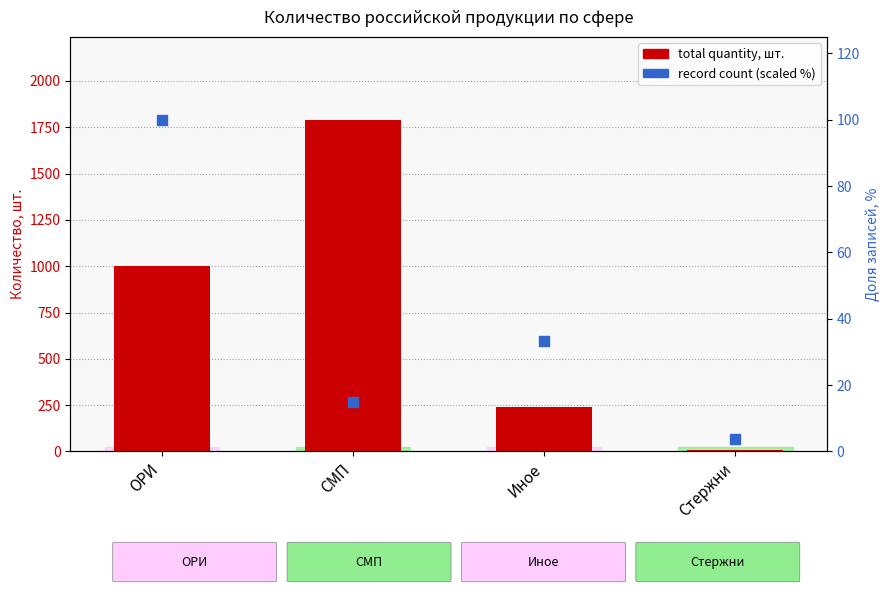

Which series contains the highest Y value?

total quantity